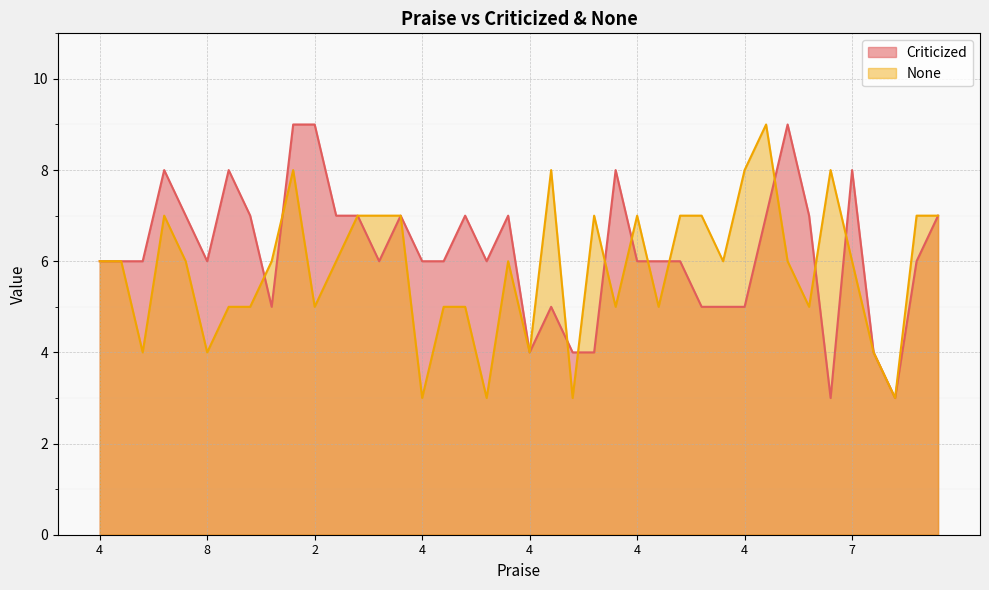

Reading right to left, list all the values displayed in this chart.

Criticized: 7	6	3	4	8	3	7	9	7	5	5	5	6	6	6	8	4	4	5	4	7	6	7	6	6	7	6	7	7	9	9	5	7	8	6	7	8	6	6	6
None: 7	7	3	4	6	8	5	6	9	8	6	7	7	5	7	5	7	3	8	4	6	3	5	5	3	7	7	7	6	5	8	6	5	5	4	6	7	4	6	6